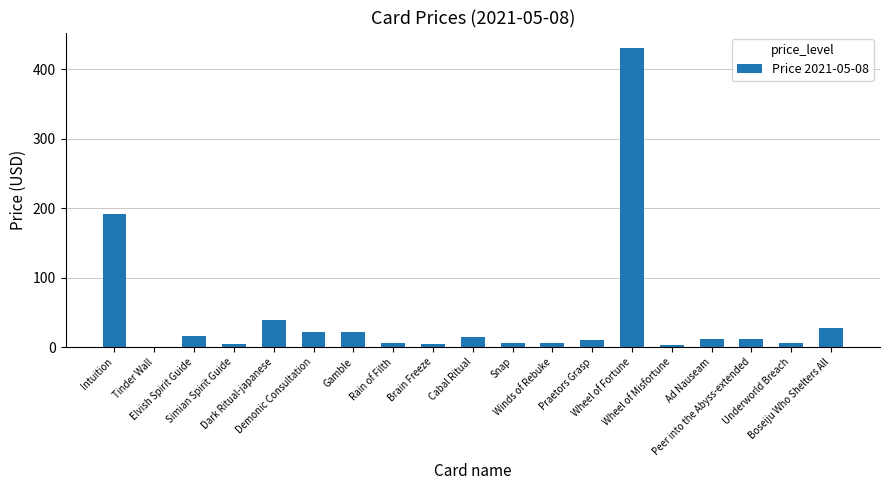

What is the sum of all values?

833.6